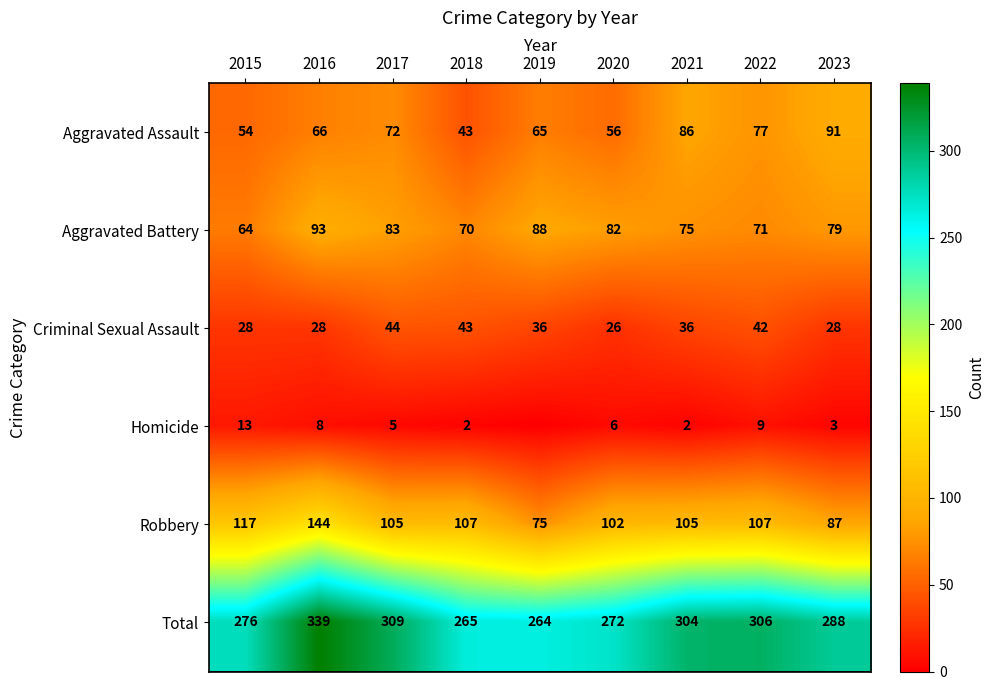

What is the average value of the Total series?

291